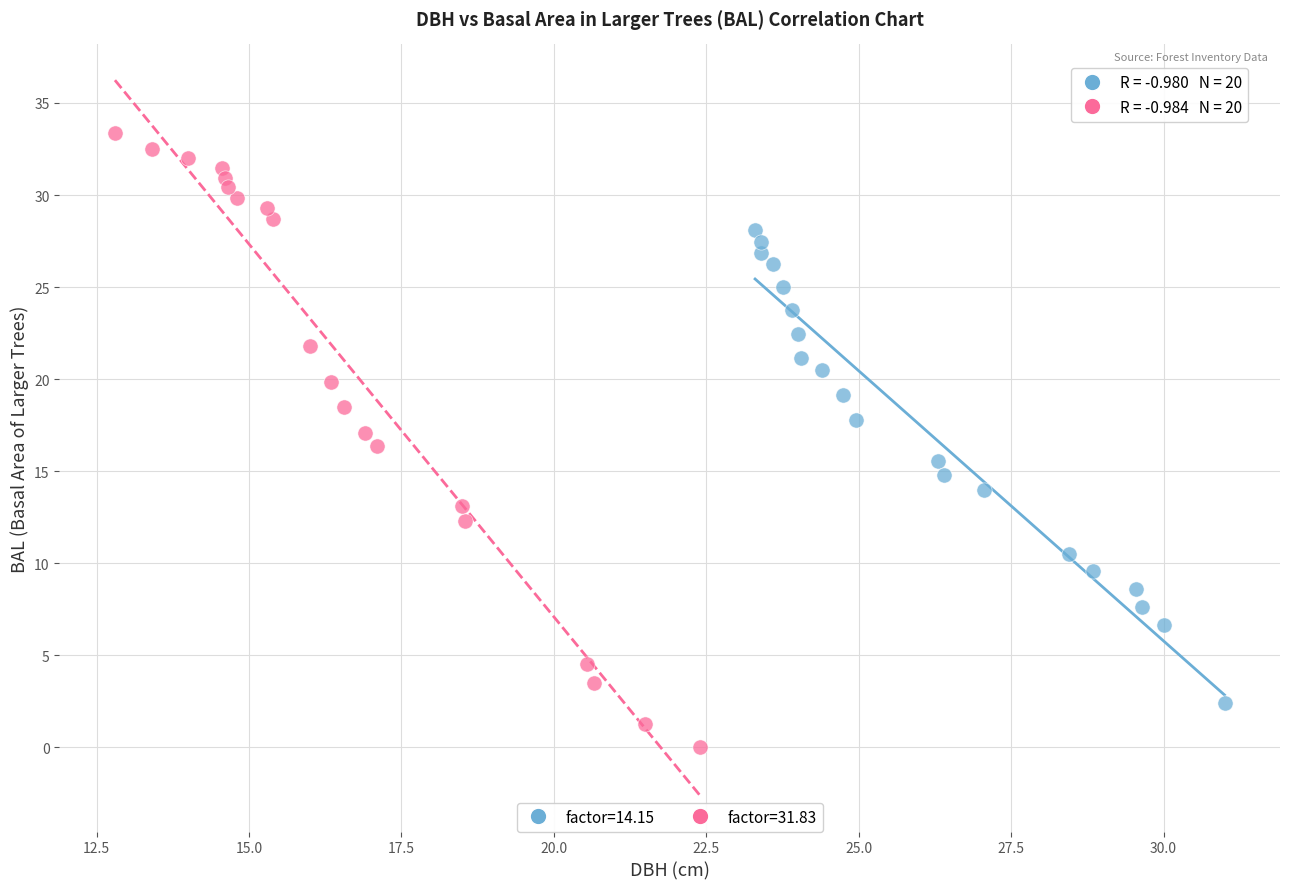

Which series has the largest Y range (max minus min)?

factor=31.83